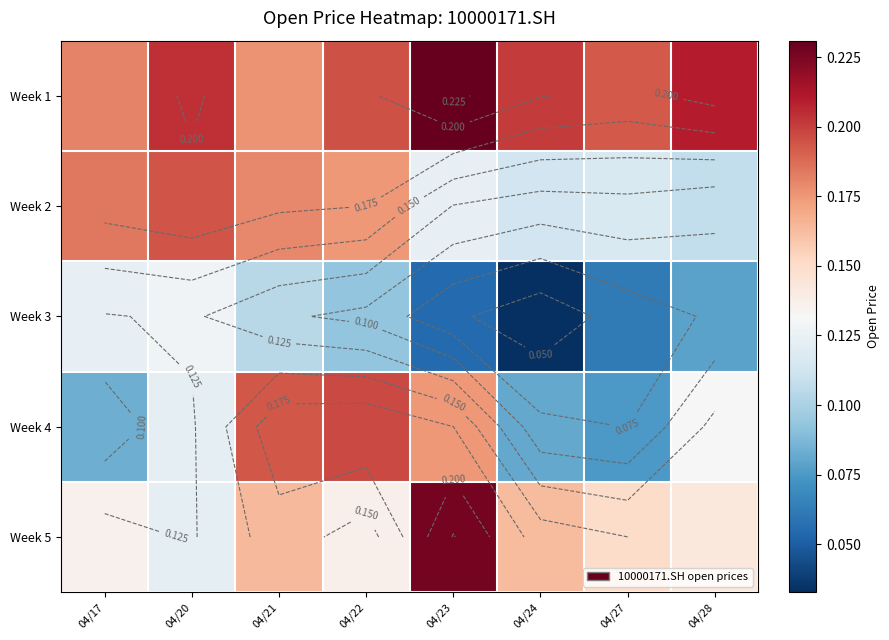

Count the number of categories in the chart.

8